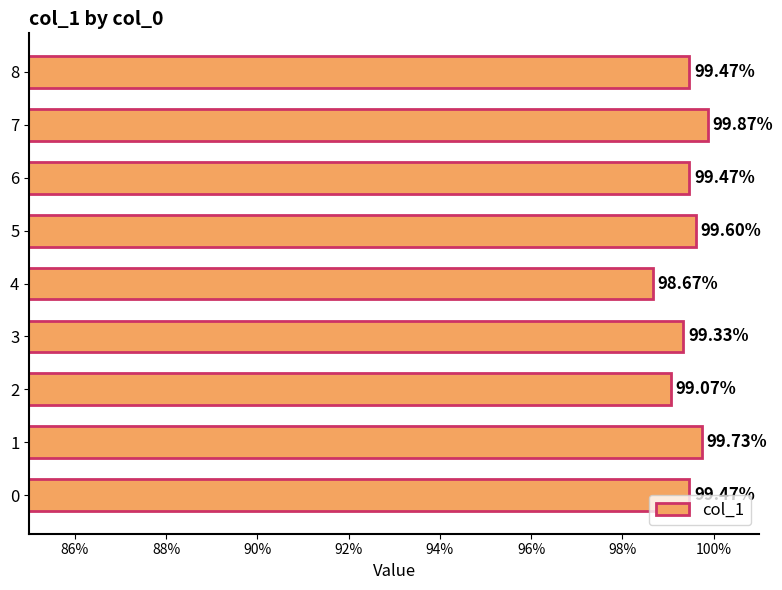

Are the bars horizontal?

Yes